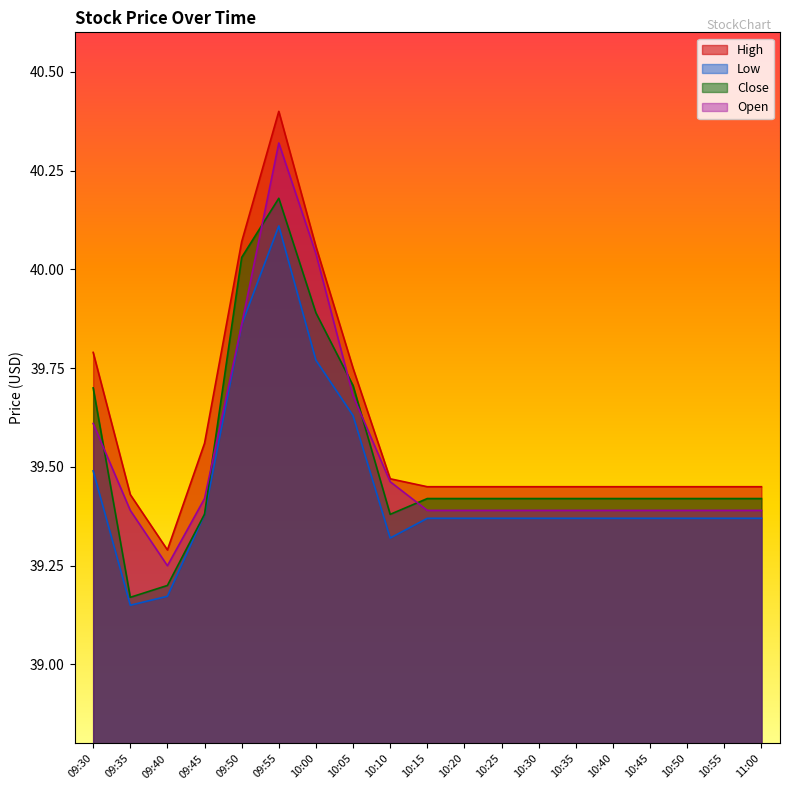

Is the value of Open at 10:40 greater than the value of Low at 10:00?

No